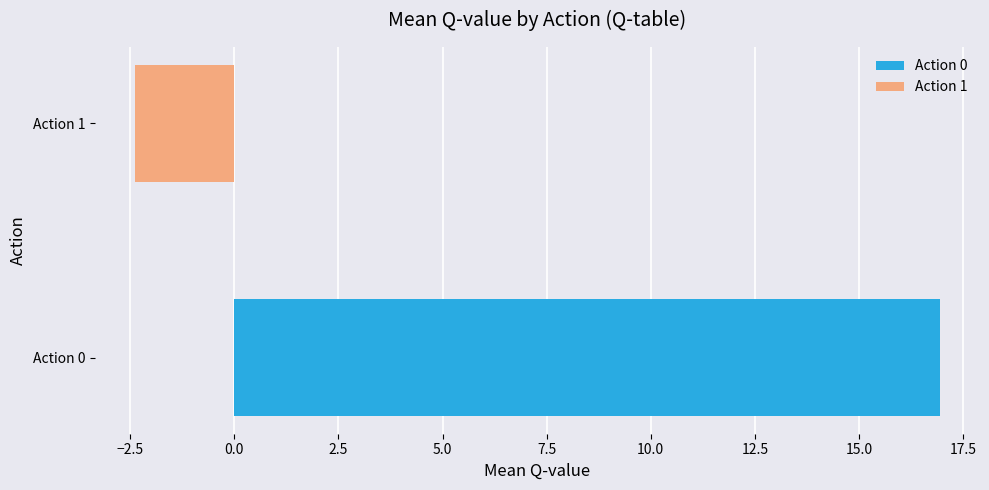

Which series has the widest spread of values?

Action 0